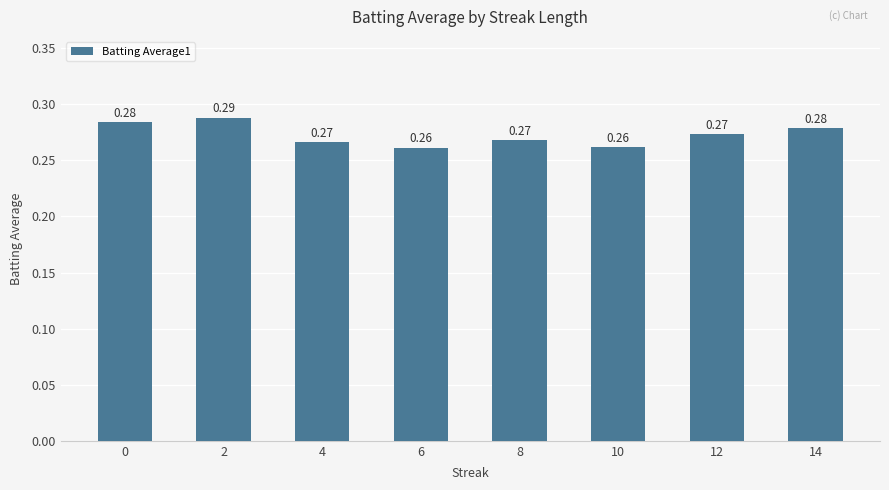

True or false: the data shows 0.2 at 8.

False